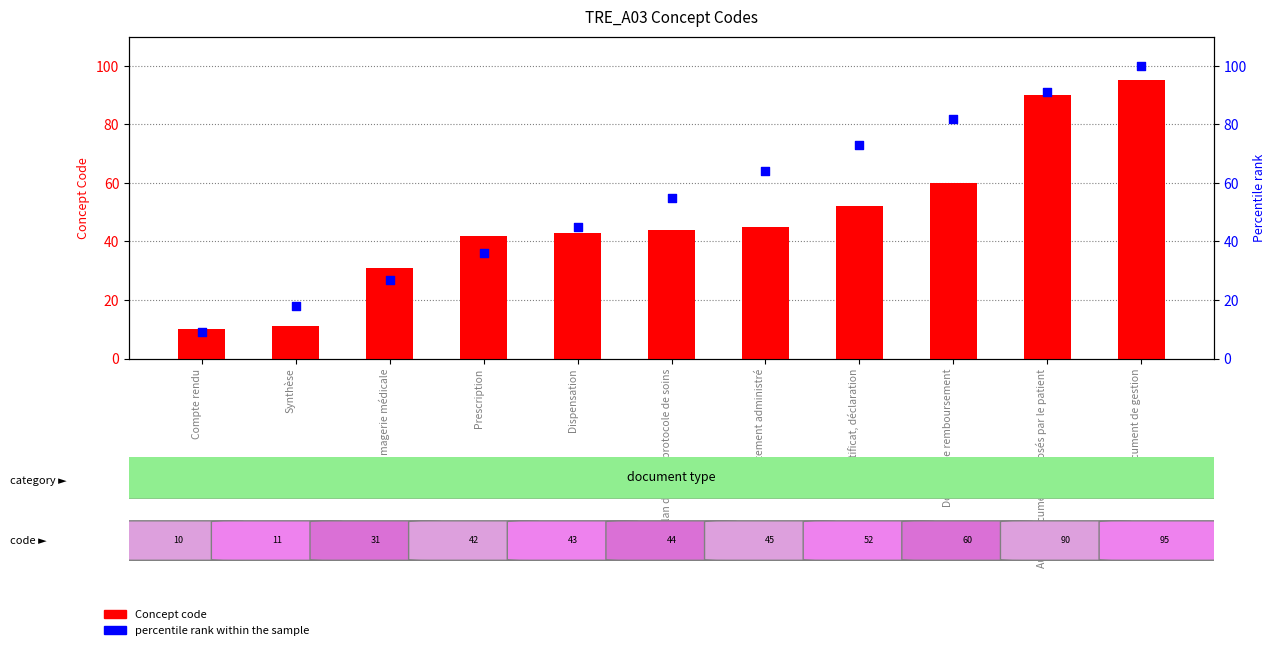

What is the total value across all series at Prescription?

78